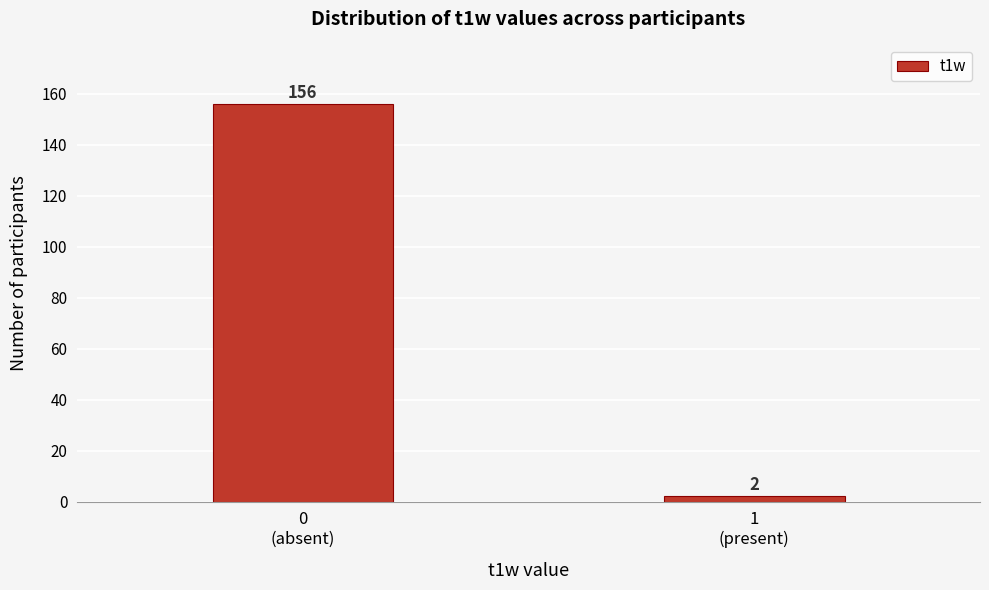

Reading right to left, transcribe all the data shown in this chart.

2	156